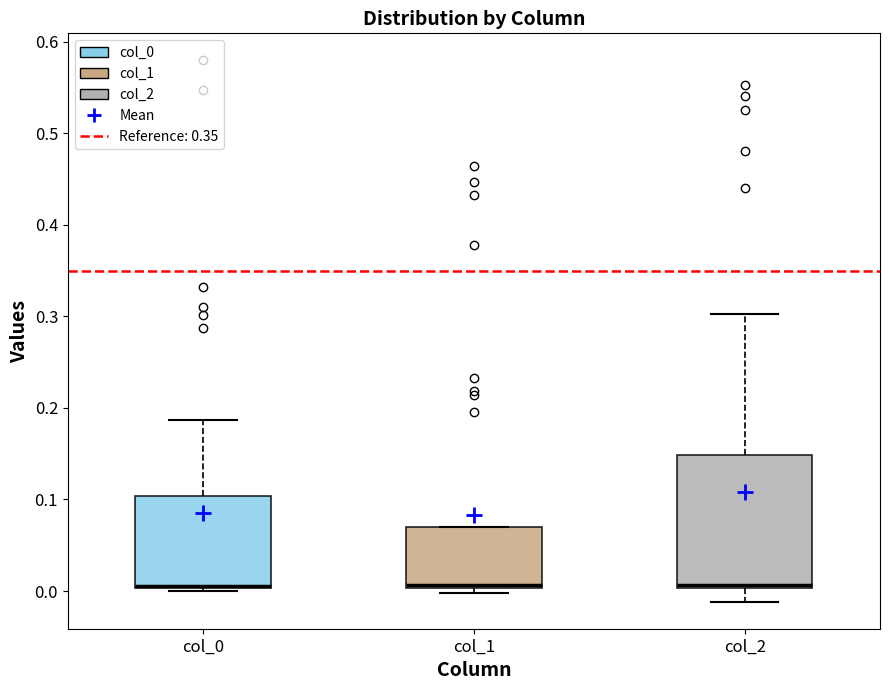

Reading left to right, read every box against the y-axis: the position of its median line, the range the box covers, and the ends of its whiskers. The values are not printed on the chart, so give them approximately, as read against the axis.

col_0: median 0.01 (drawn on the box's lower edge), box 0.00 to 0.10, whiskers 0.00 (just below the box's lower edge) to 0.19
col_1: median 0.01, box 0.00 to 0.07, whiskers 0.00 (just below the box's lower edge) to 0.07
col_2: median 0.01, box 0.00 to 0.15, whiskers -0.01 to 0.30